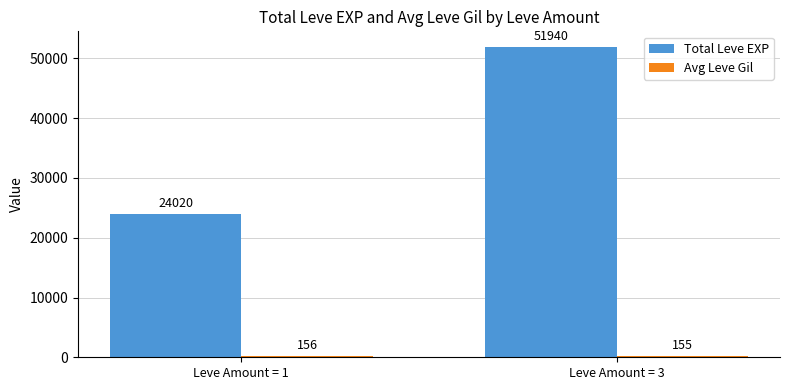

The value of Total Leve EXP at Leve Amount = 3 is 73691. True or false?

False